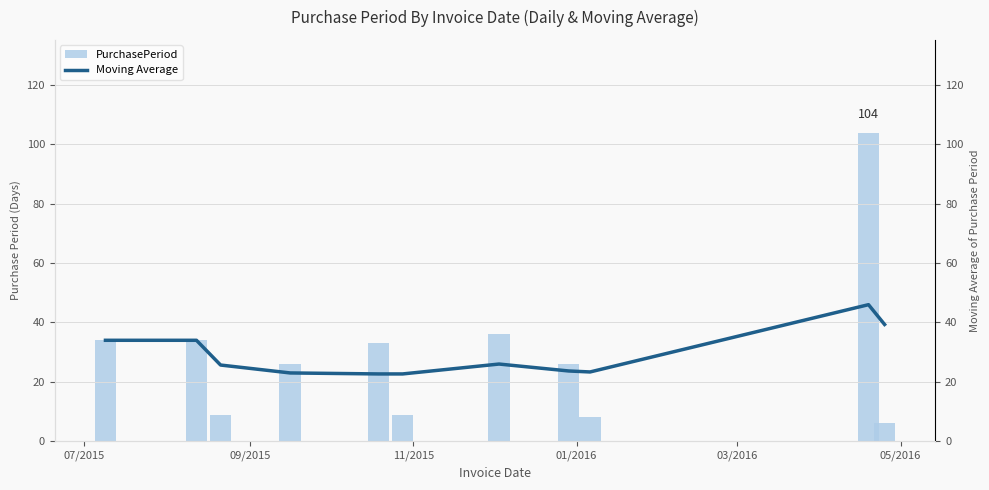

What is the average value of the Moving Average series?

29.1